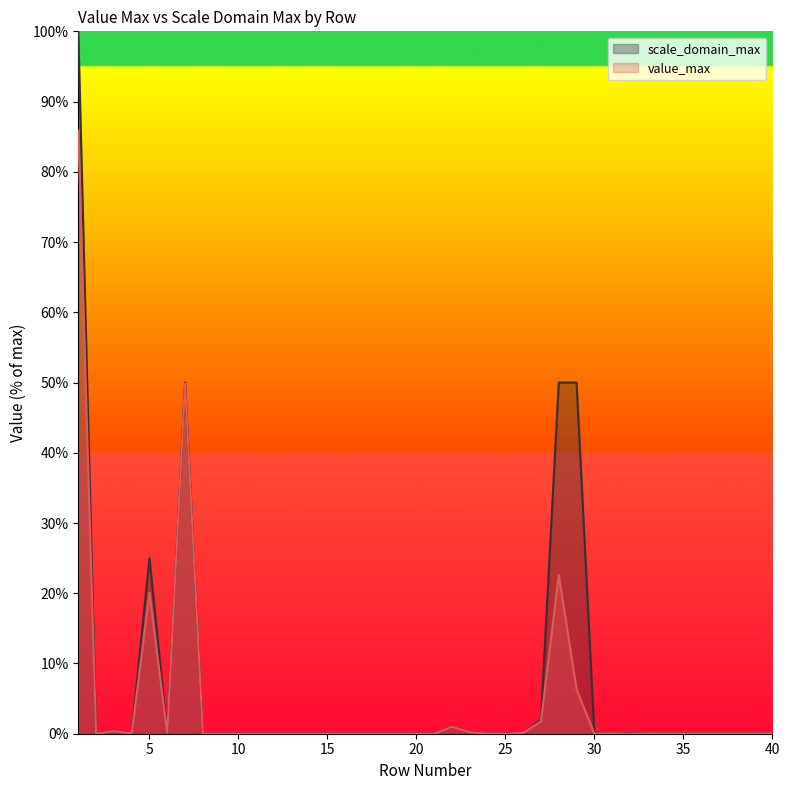

What is the maximum value shown in the chart?

100.0